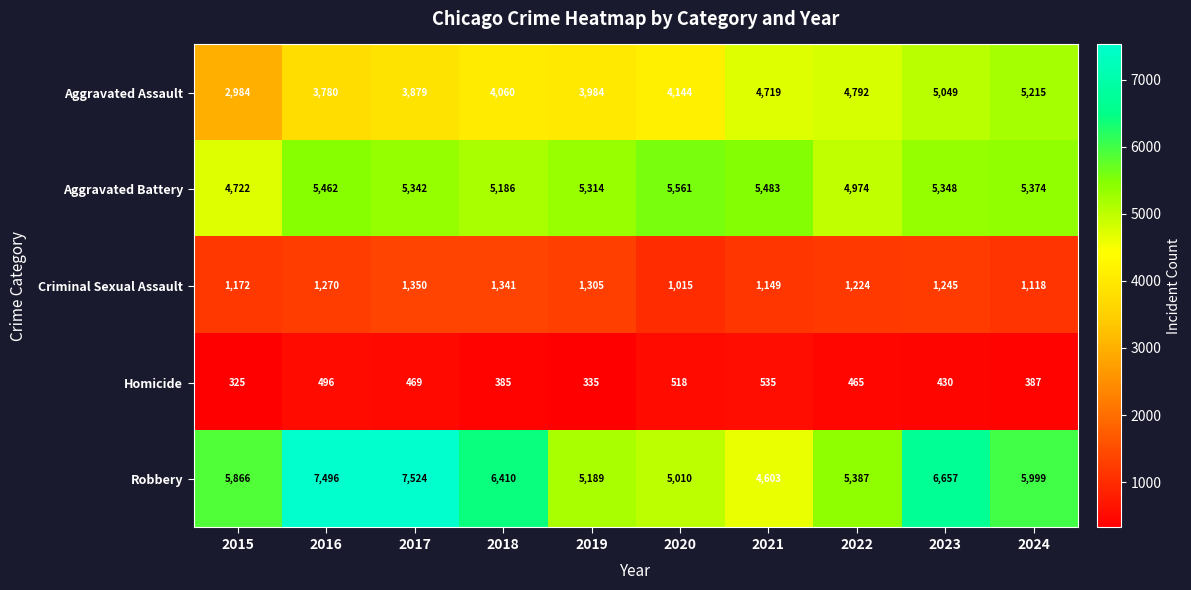

Where is Aggravated Battery nearest to the value 5141?

2018